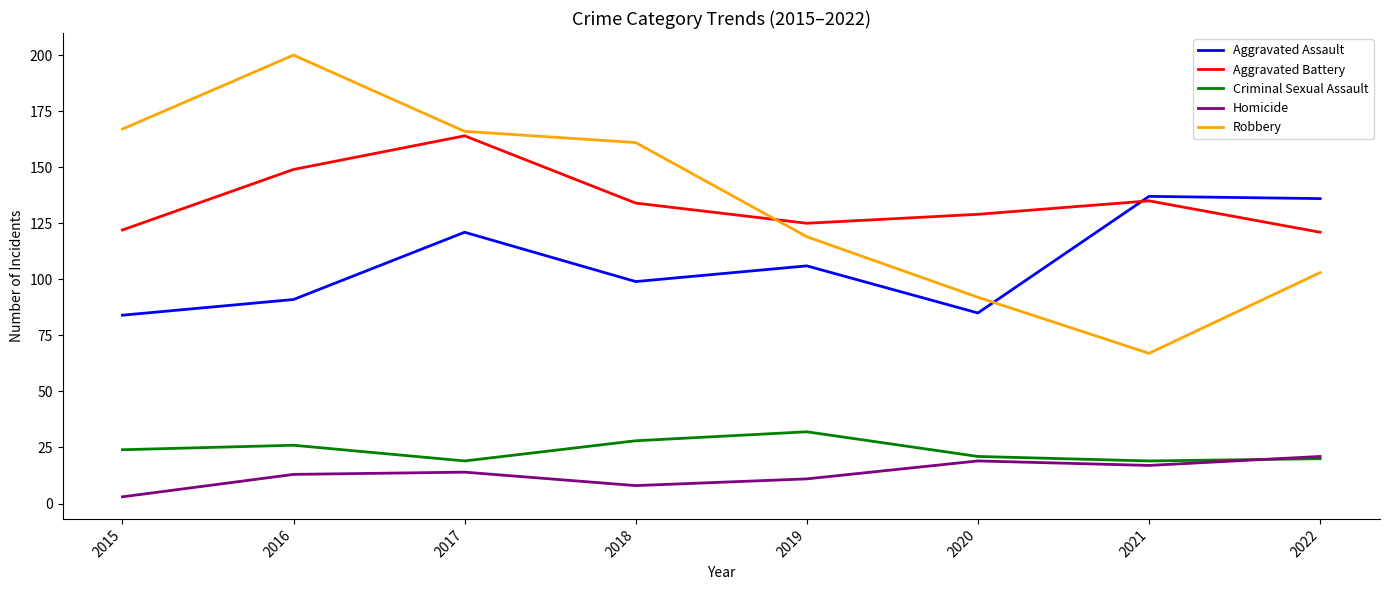

True or false: Aggravated Assault and Homicide cross at least once.

False